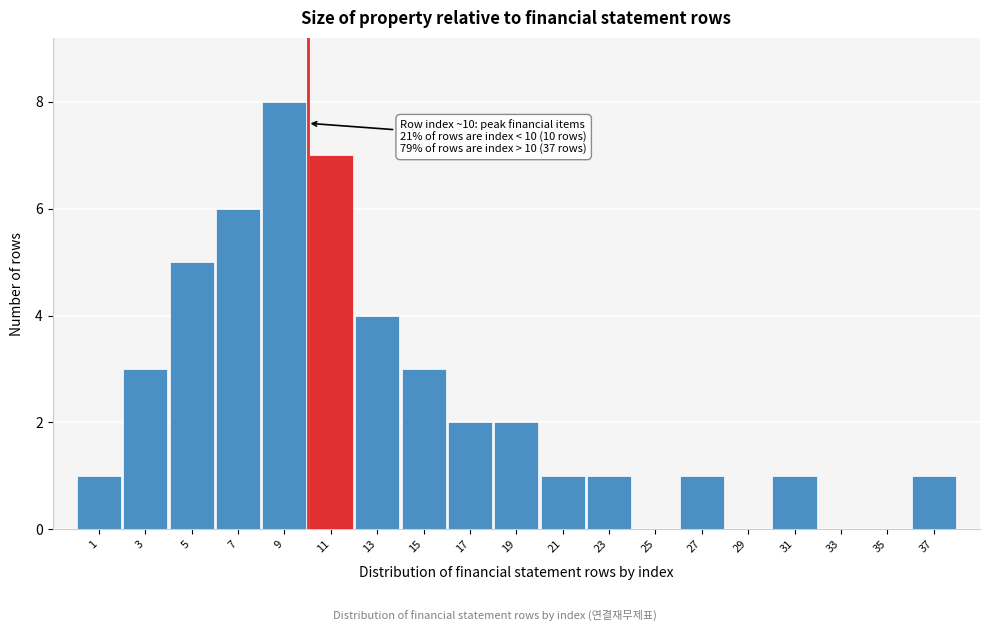

Reading left to right, transcribe all the data shown in this chart.

1=1	3=3	5=5	7=6	9=8	11=7	13=4	15=3	17=2	19=2	21=1	23=1	25=0	27=1	29=0	31=1	33=0	35=0	37=1